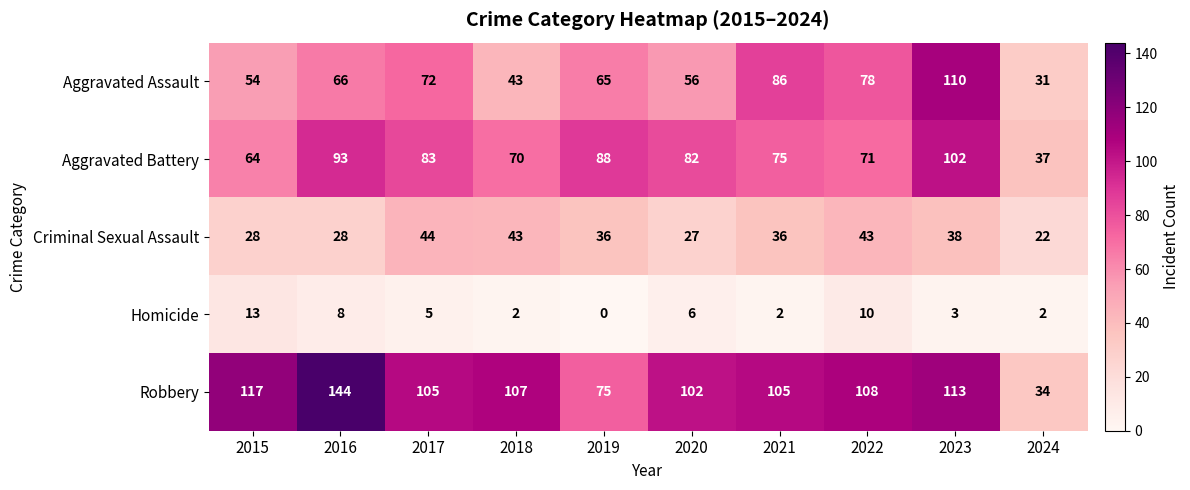

Which series has the widest spread of values?

Robbery